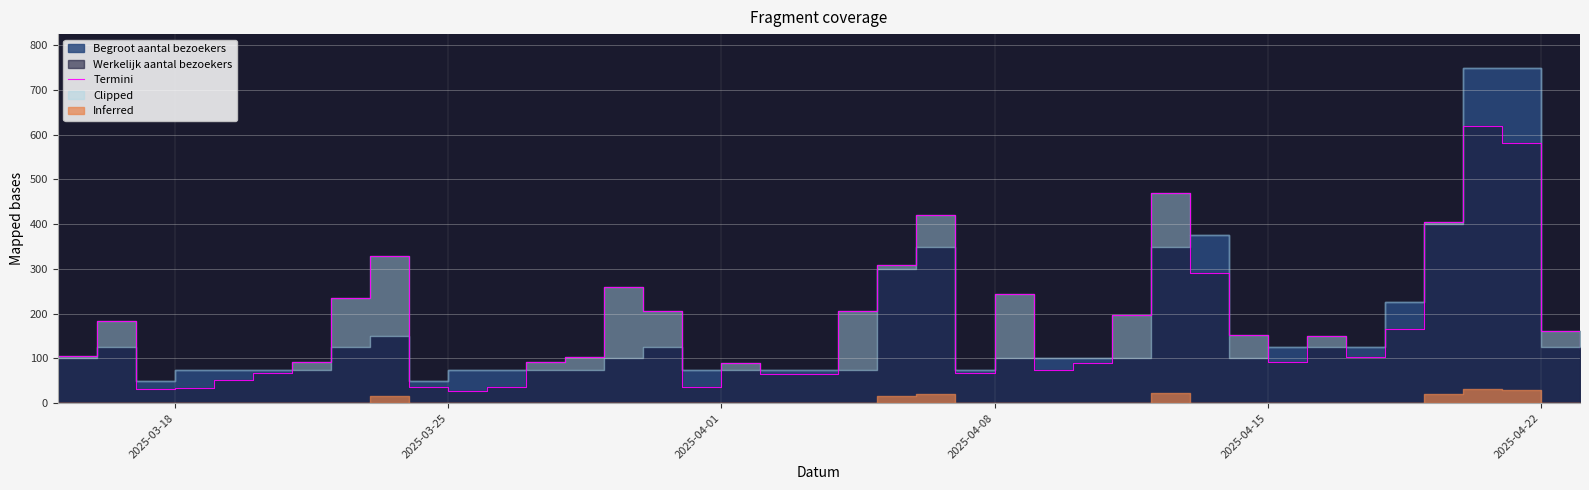

How many lines are shown in the chart?

1